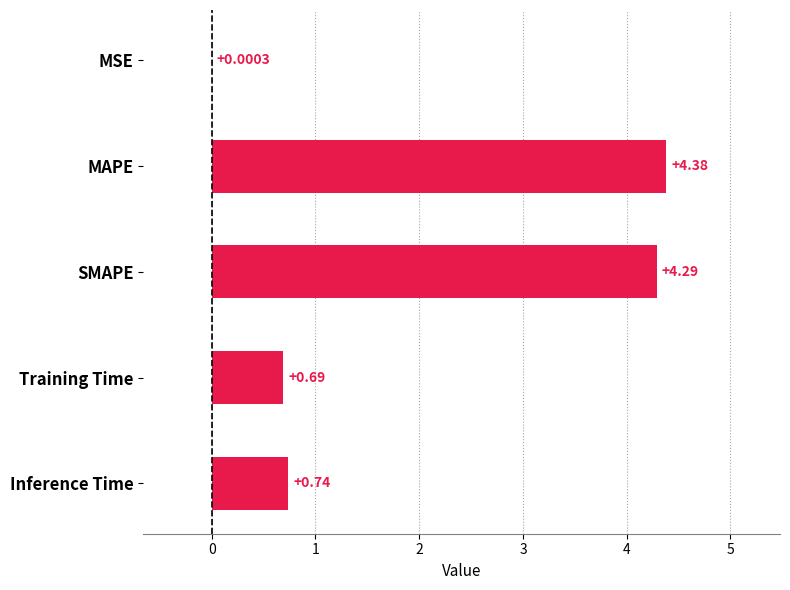

Does the chart contain stacked bars?

No